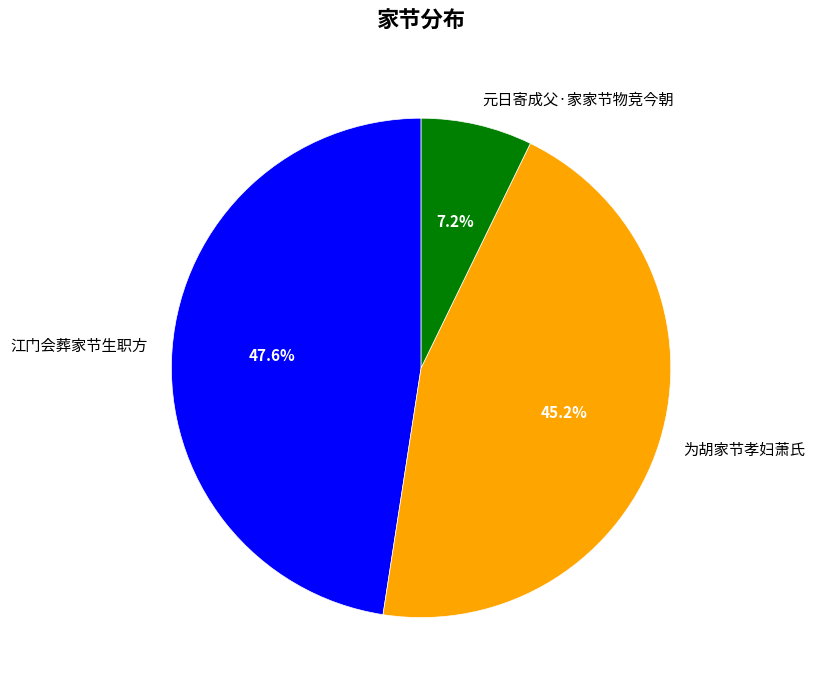

To the nearest percent, what is the average slice percentage?

33%